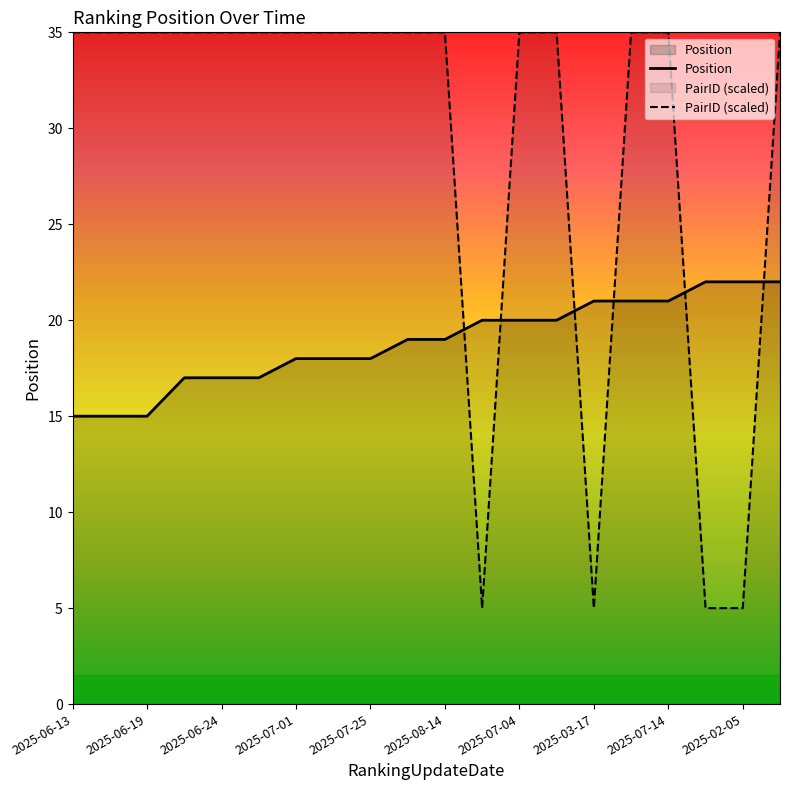

What are all the series names shown in the legend?

Position, PairID (scaled)